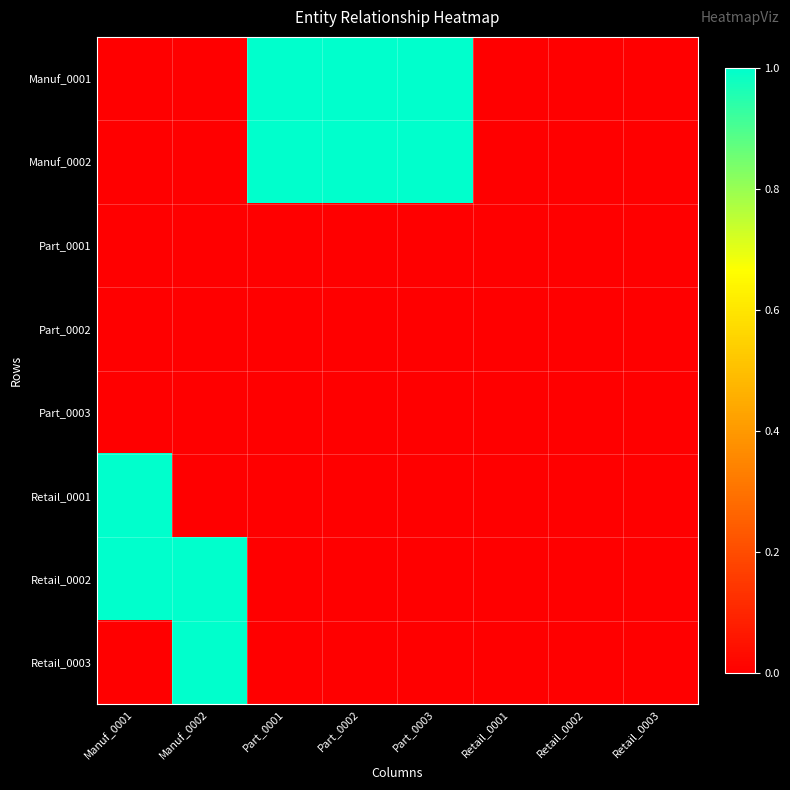

Count the number of data series in this chart.

8